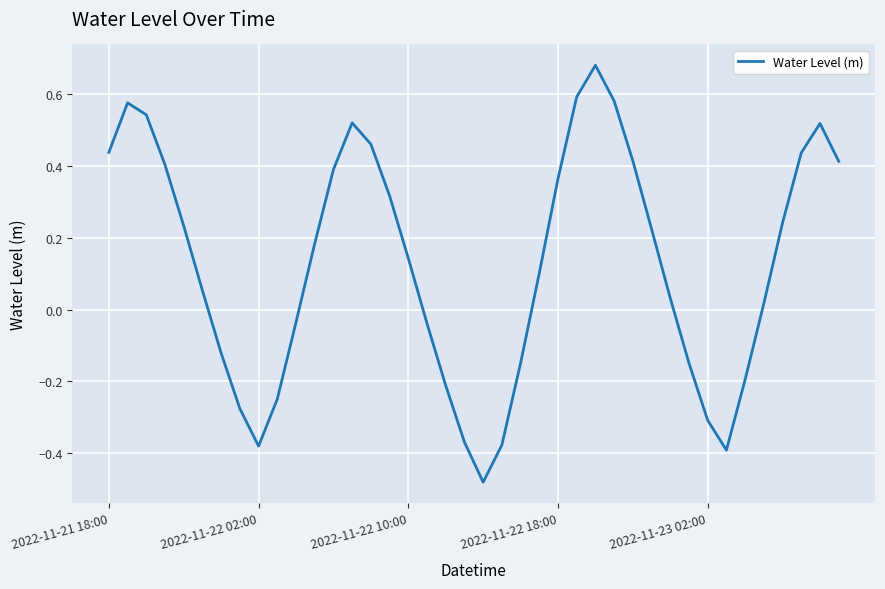

Does the chart have visible grid lines?

Yes